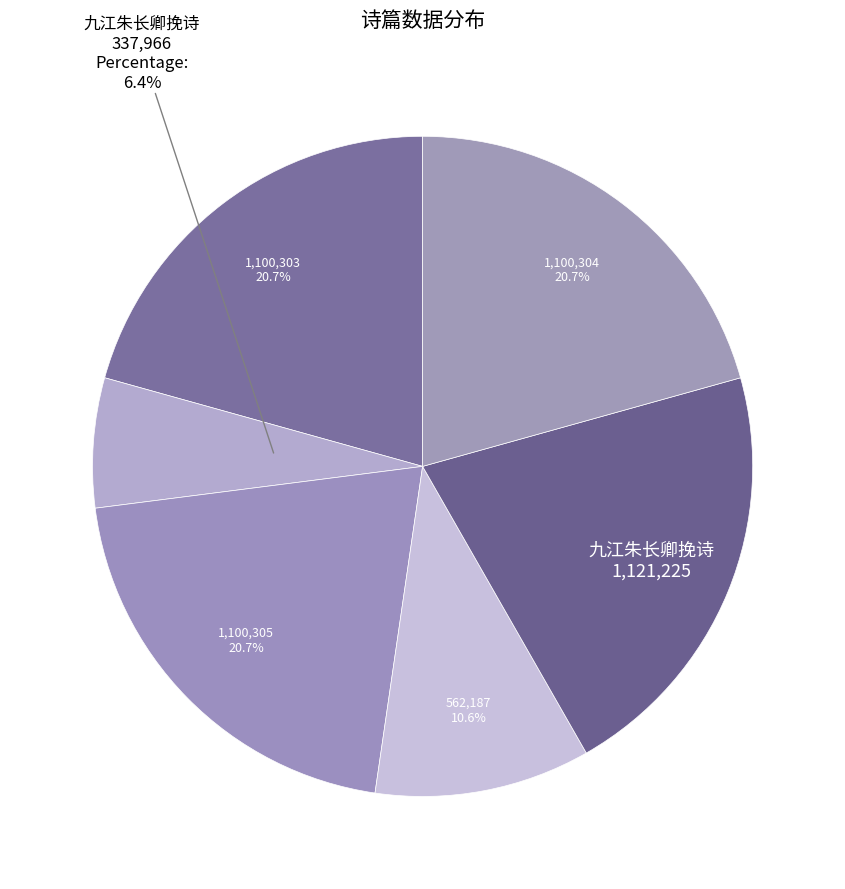

How many slices are in this pie chart?

6